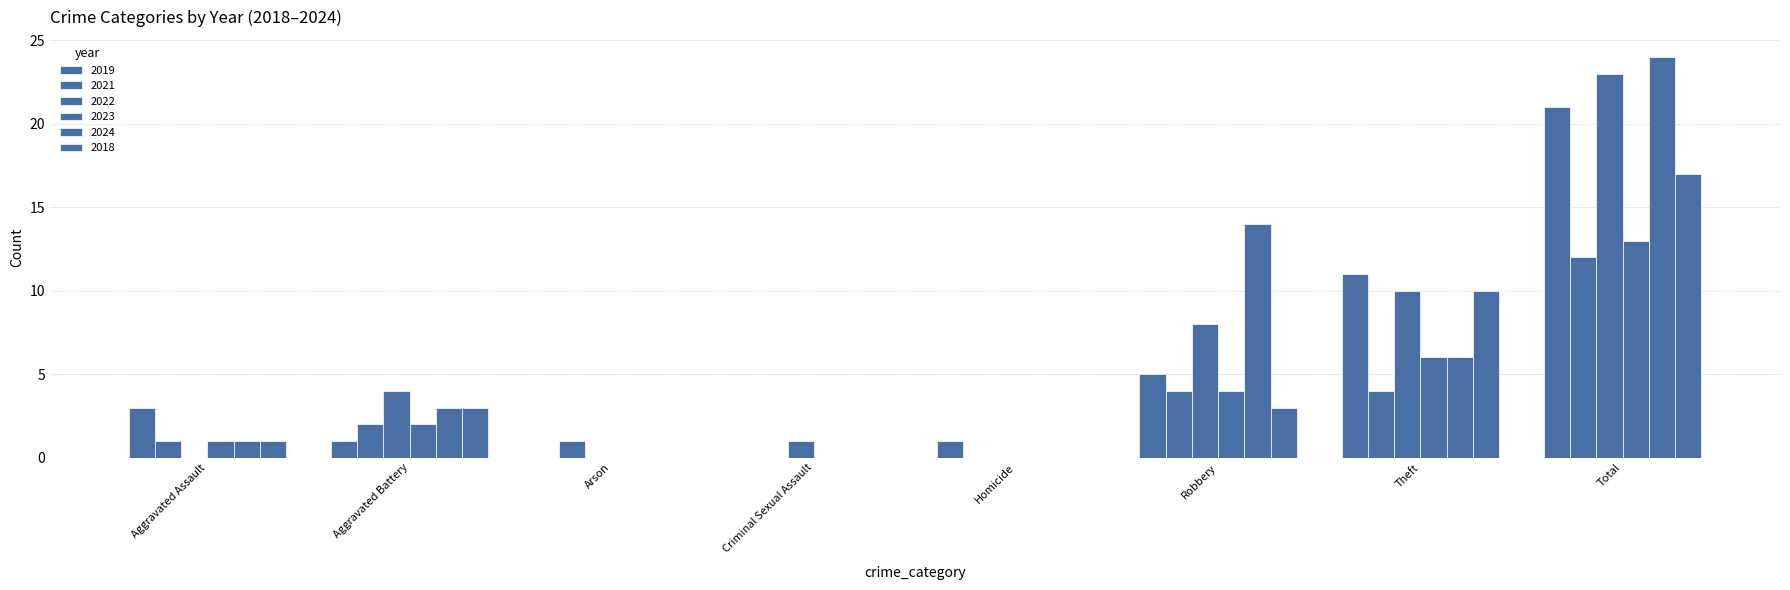

Which series has the largest total across all categories?

2024